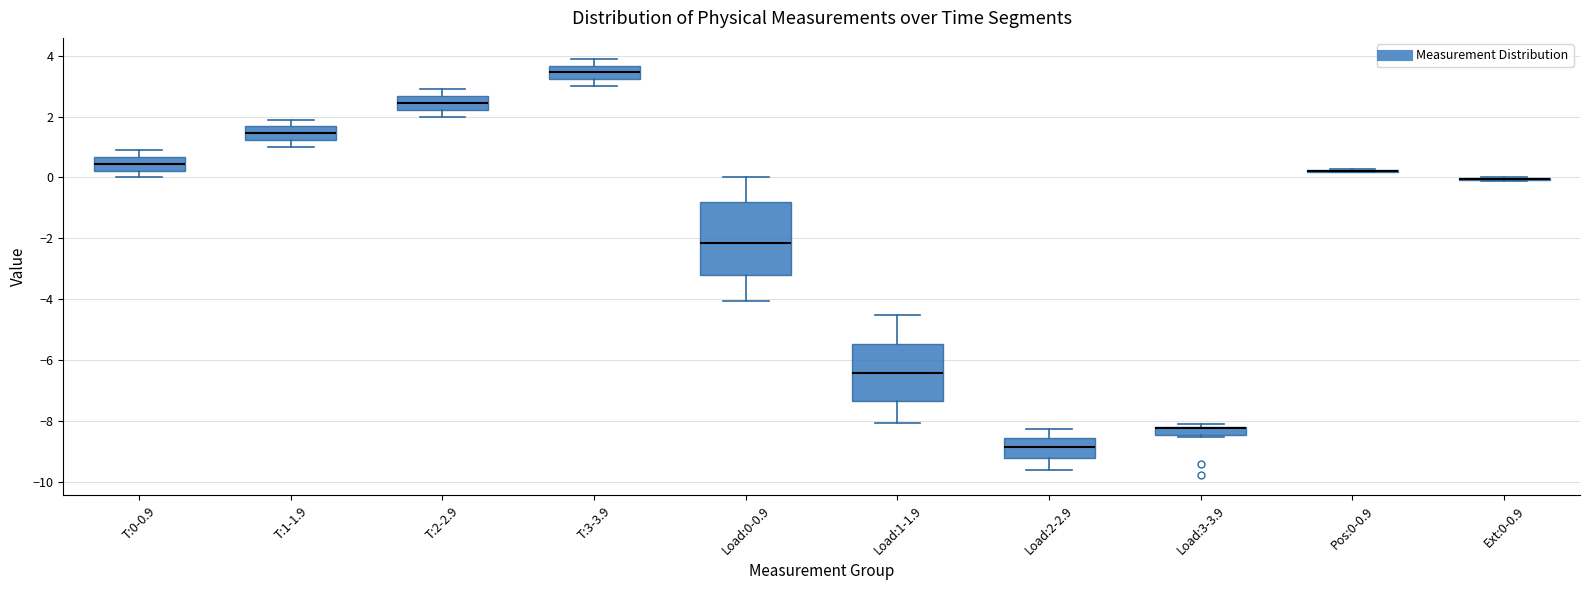

Where does the median line of the box for Load:2-2.9 sit on the y-axis? The values are not printed on the chart, so give them approximately, as read against the axis.

-8.8